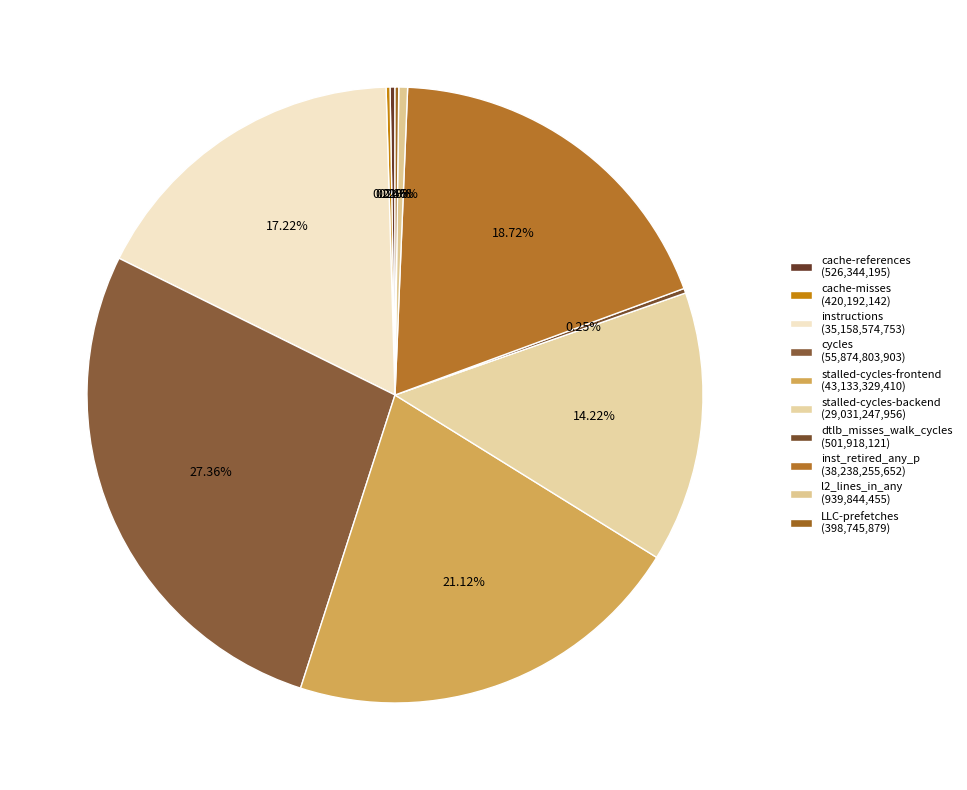

How many segments does this pie chart have?

10